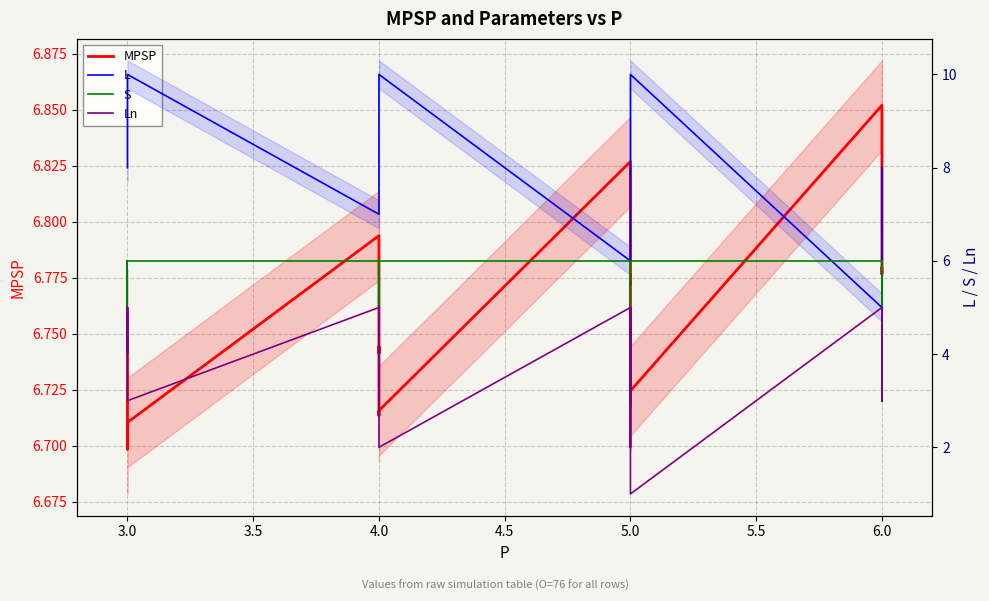

The value of S at 5.0 is 2.6. True or false?

False